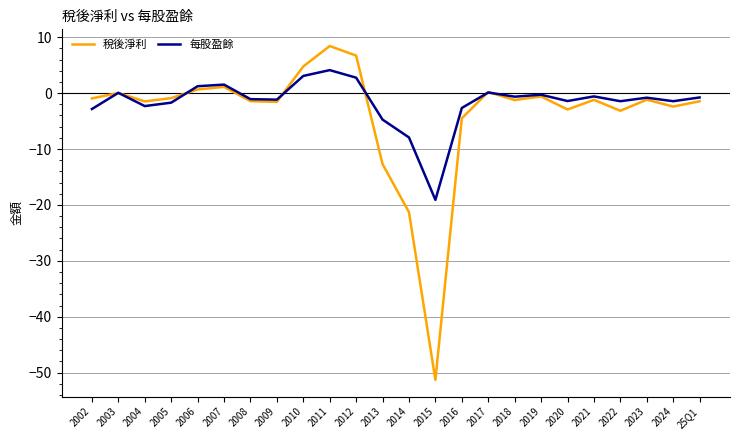

Rank the series by their average value, from lowest to highest.

稅後淨利, 每股盈餘